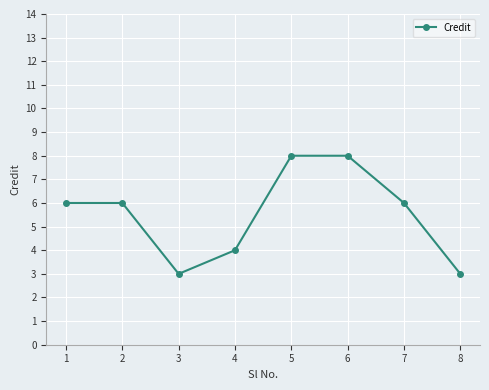

Where is the first local minimum?

3